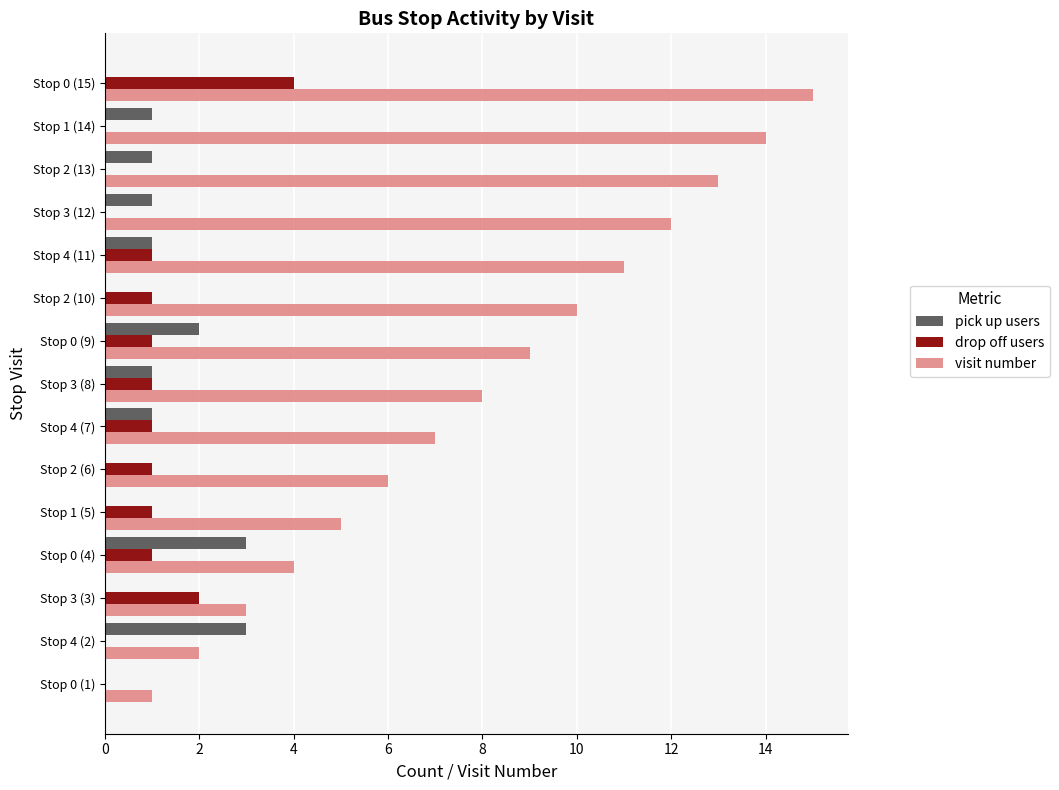

At which category is the sum across all series the highest?

Stop 0 (15)